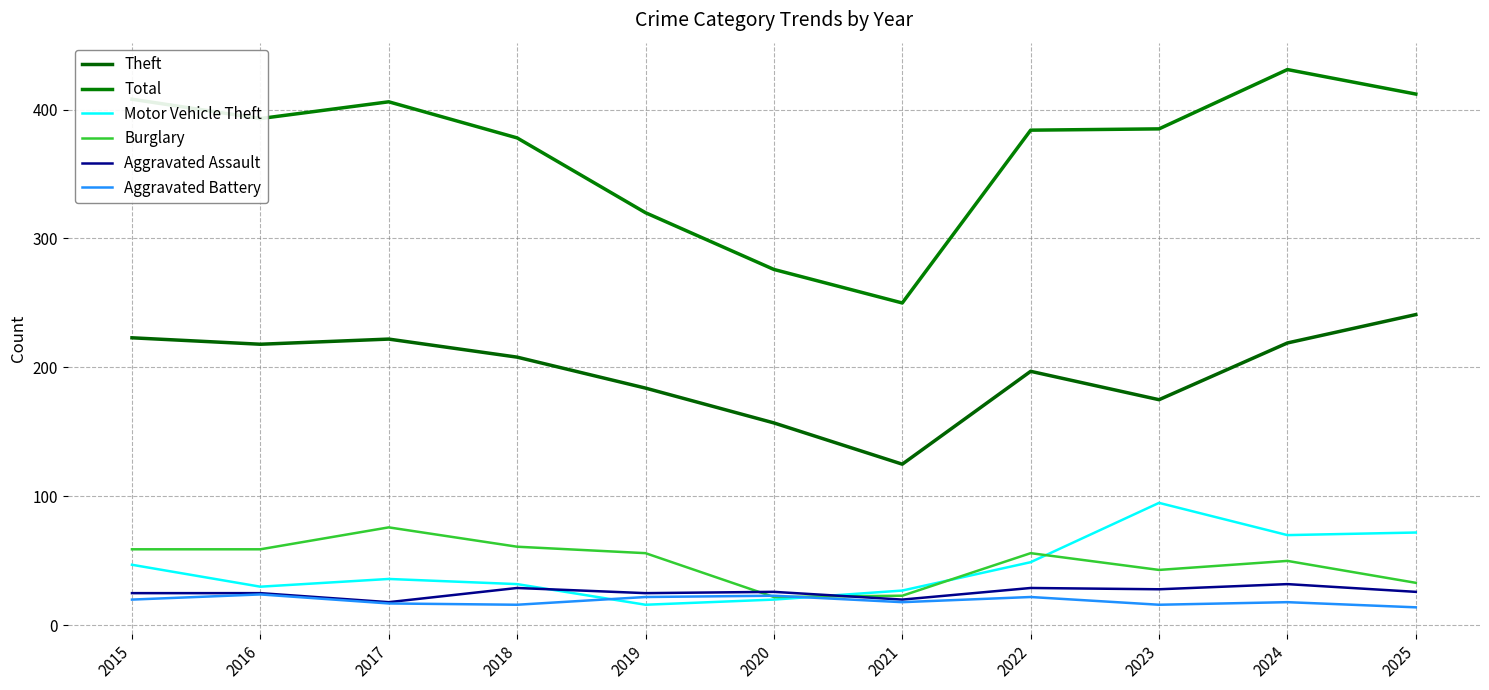

True or false: Aggravated Battery and Theft cross at least once.

False